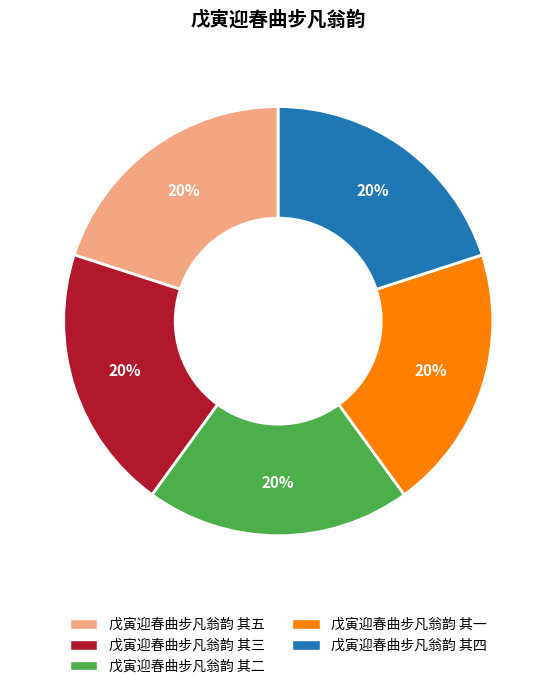

What percentage is the 戊寅迎春曲步凡翁韵 其五 slice, to the nearest percent?

20%